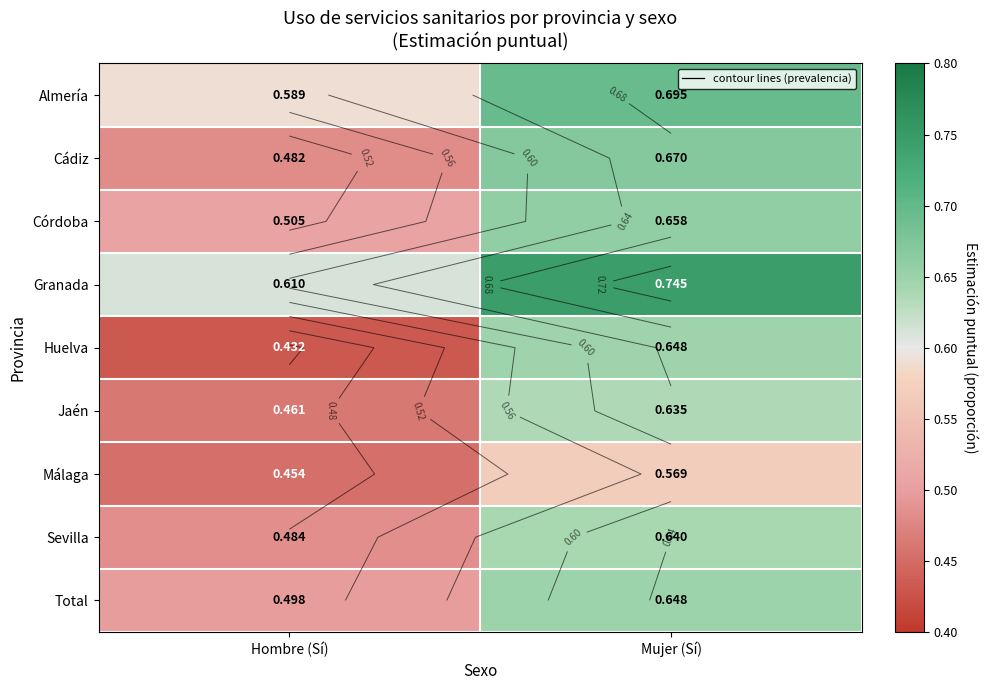

Is it true that Huelva equals 0.2 at Mujer (Sí)?

False